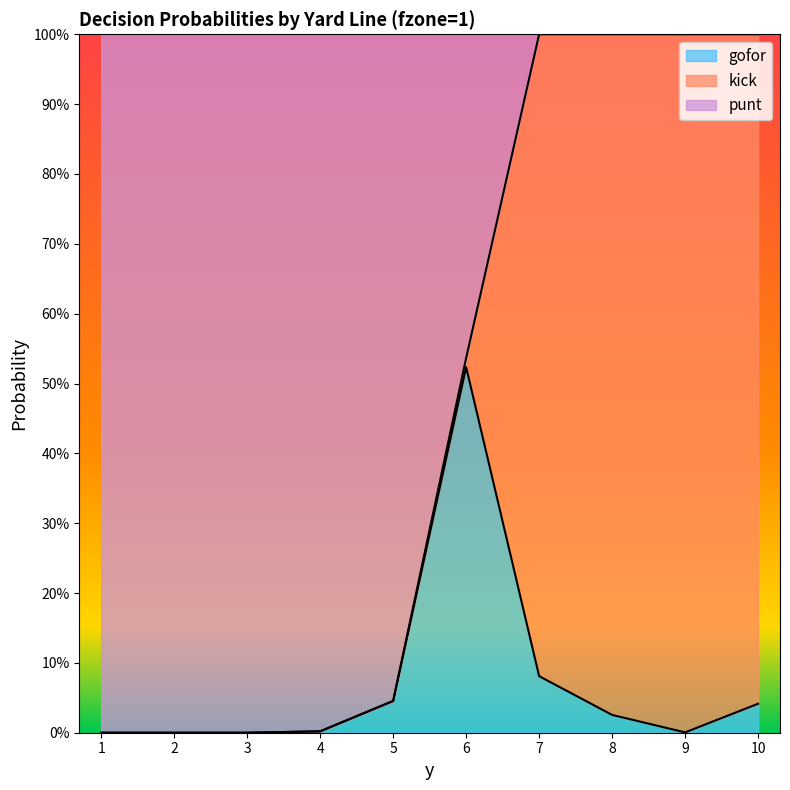

What is the highest value of the punt series?

1.0